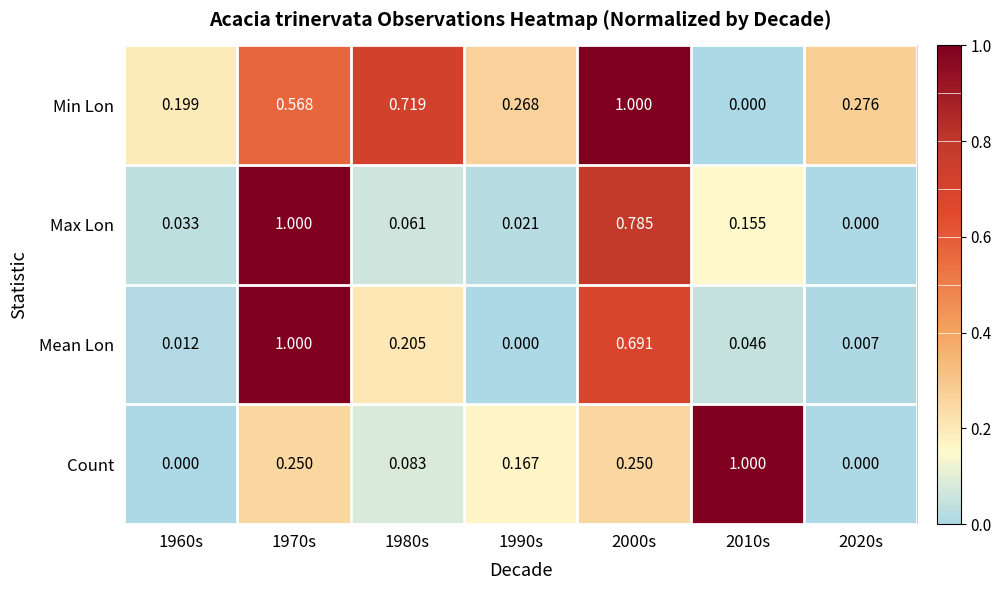

Between 1980s and 2010s, which series saw the biggest shift?

Count